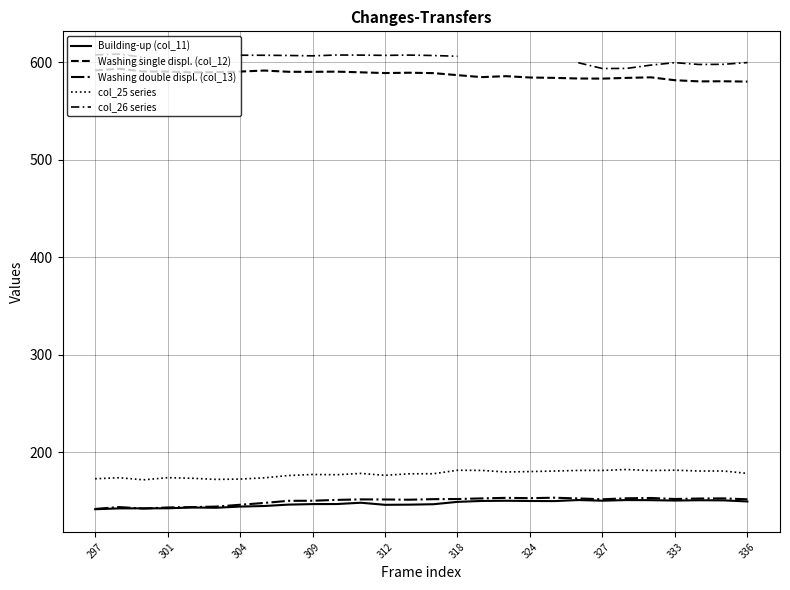

At which category is the sum across all series the highest?

318